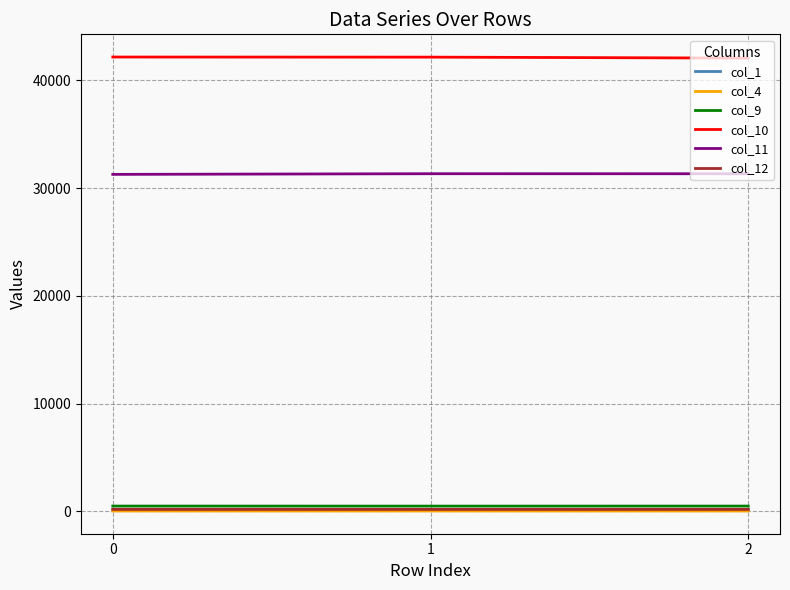

What is the maximum value shown in the chart?

42160.5